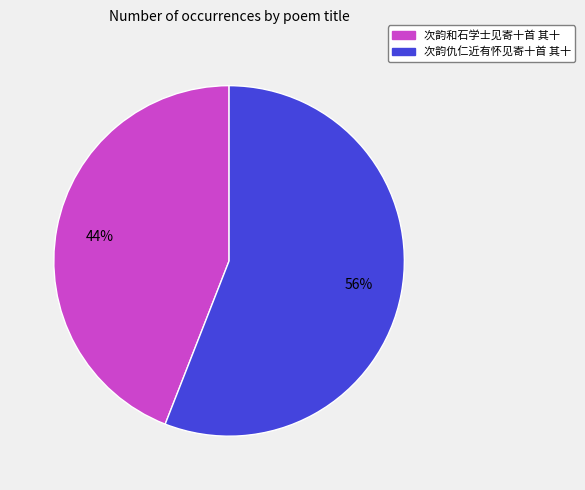

Which slice is the largest?

次韵仇仁近有怀见寄十首 其十